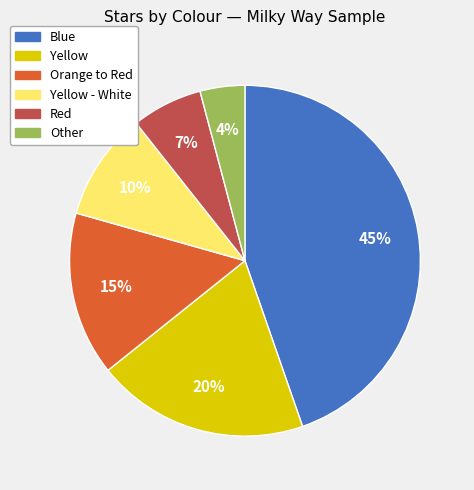

To the nearest percent, what is the average slice percentage?

17%